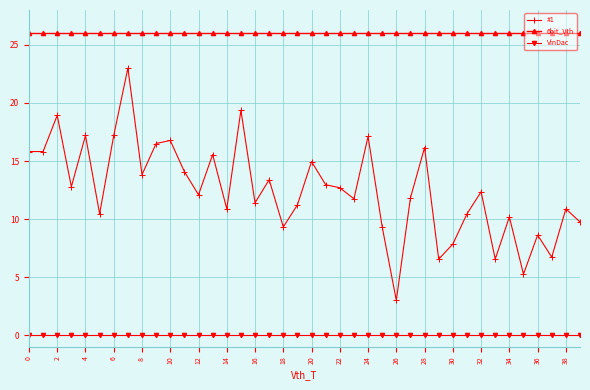

What is the difference between the maximum and minimum values in the #1 series?

20.0